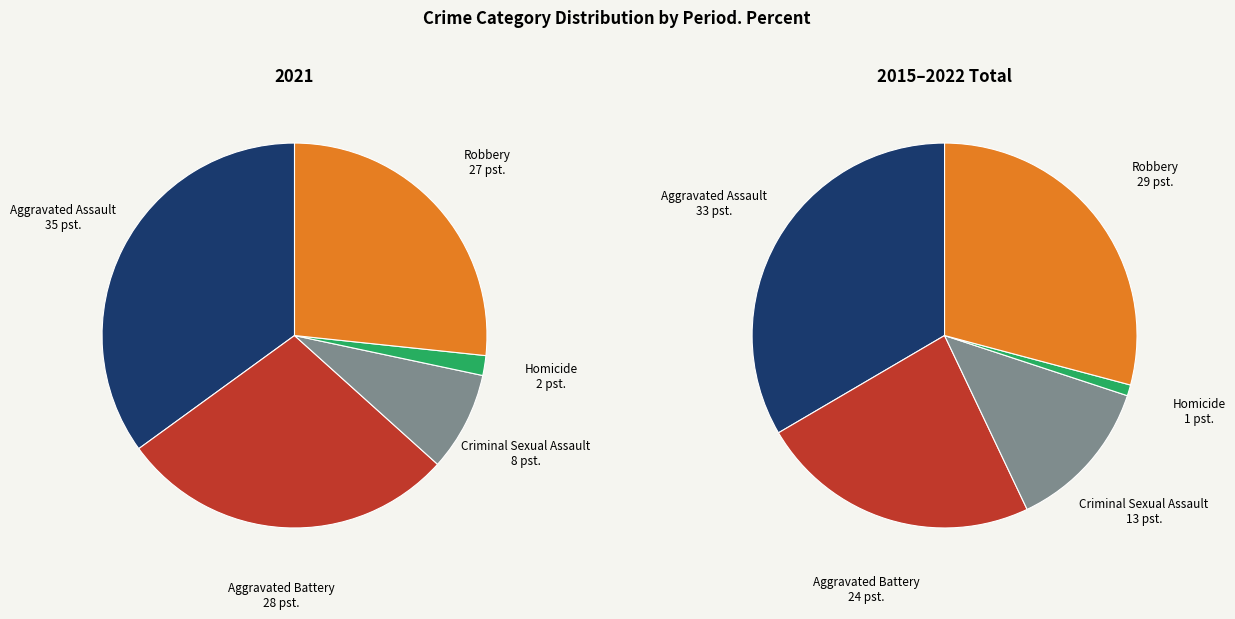

To the nearest percent, what is the difference between the largest and smallest slice percentages?

33%